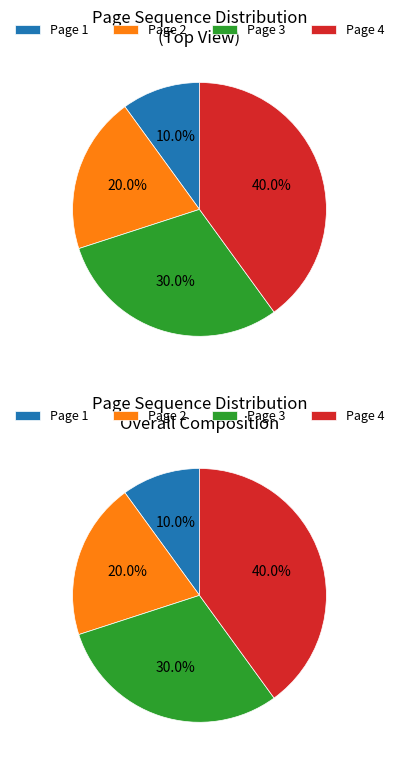

What is the ratio of the value at Page 2 to the value at Page 3?

0.7